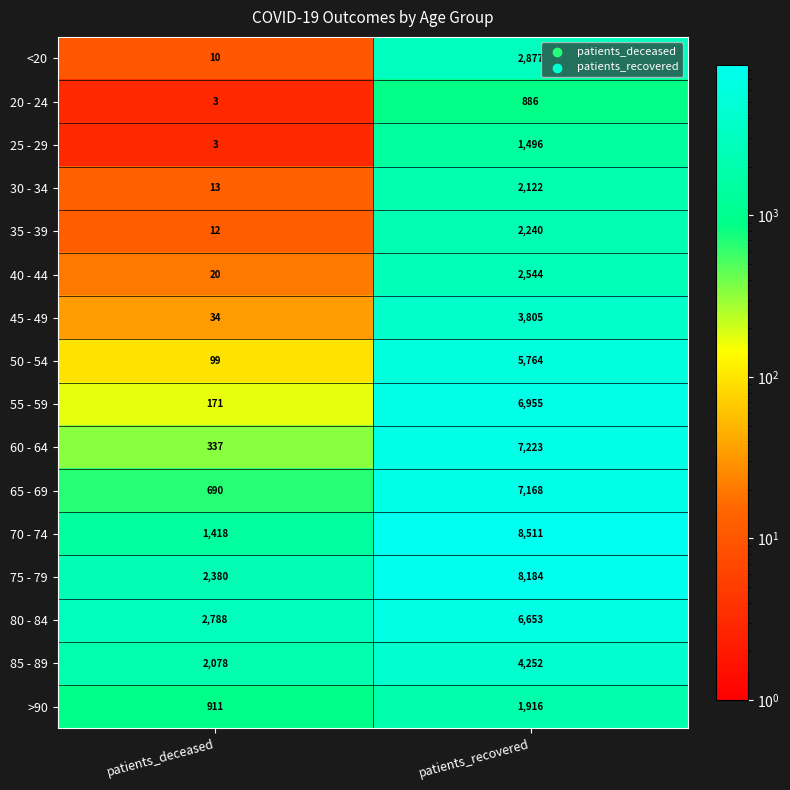

Is it true that >90 equals 3145 at patients_recovered?

False